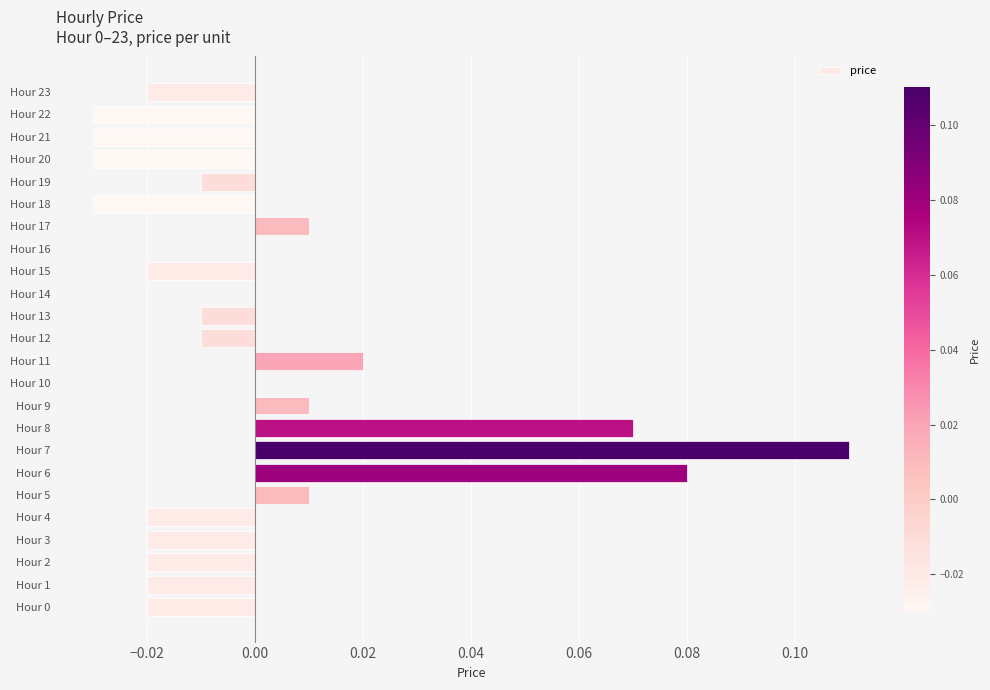

Which has a higher value, Hour 8 or Hour 1?

Hour 8